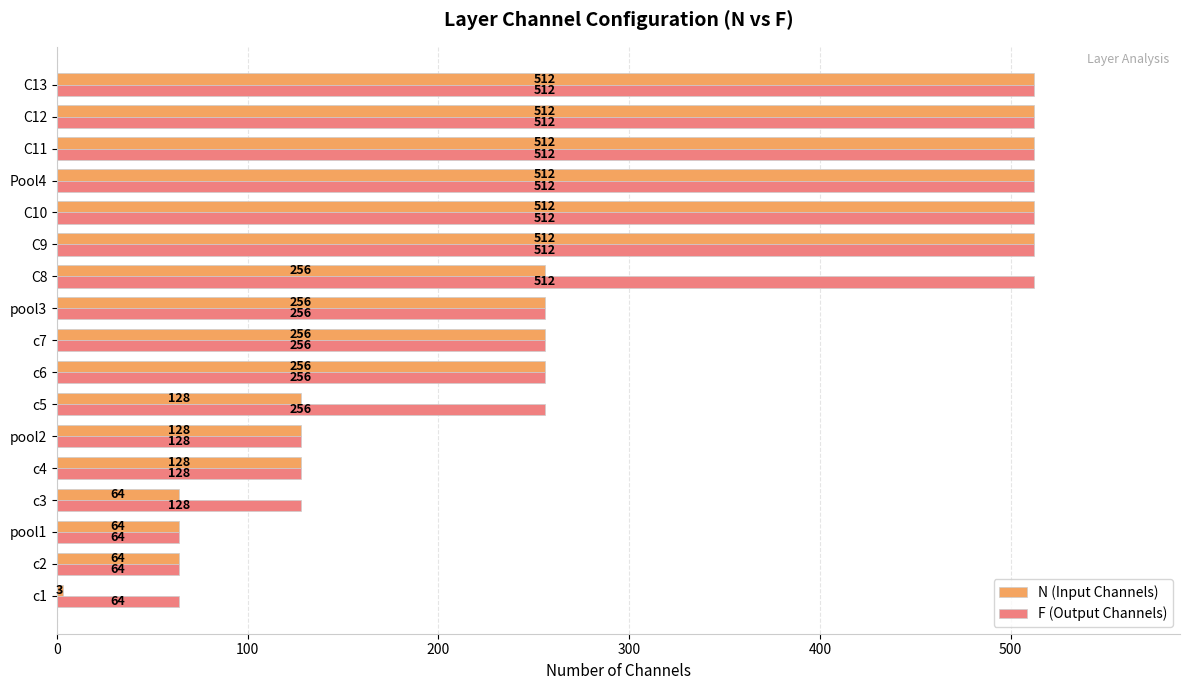

What is the total value across all series at c2?

128